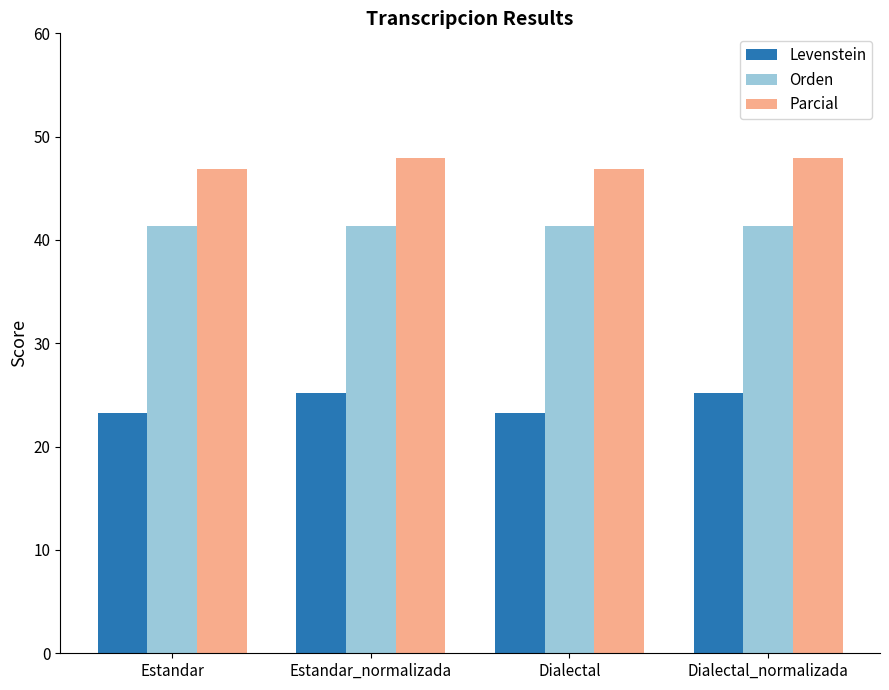

What is the minimum value for Parcial?

46.9